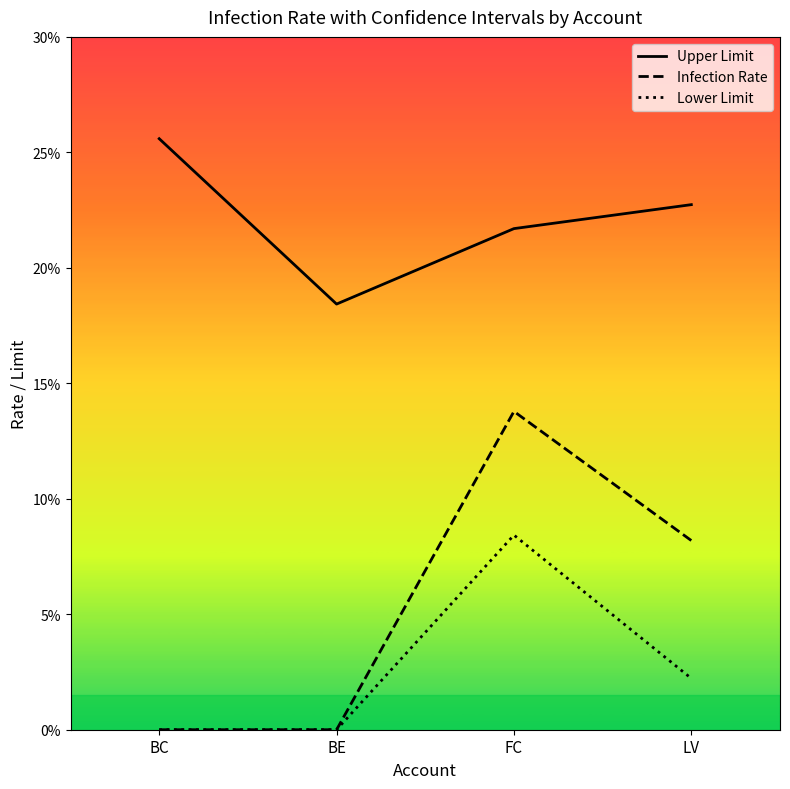

What is the difference between the maximum and minimum values in the Lower Limit series?

8.4